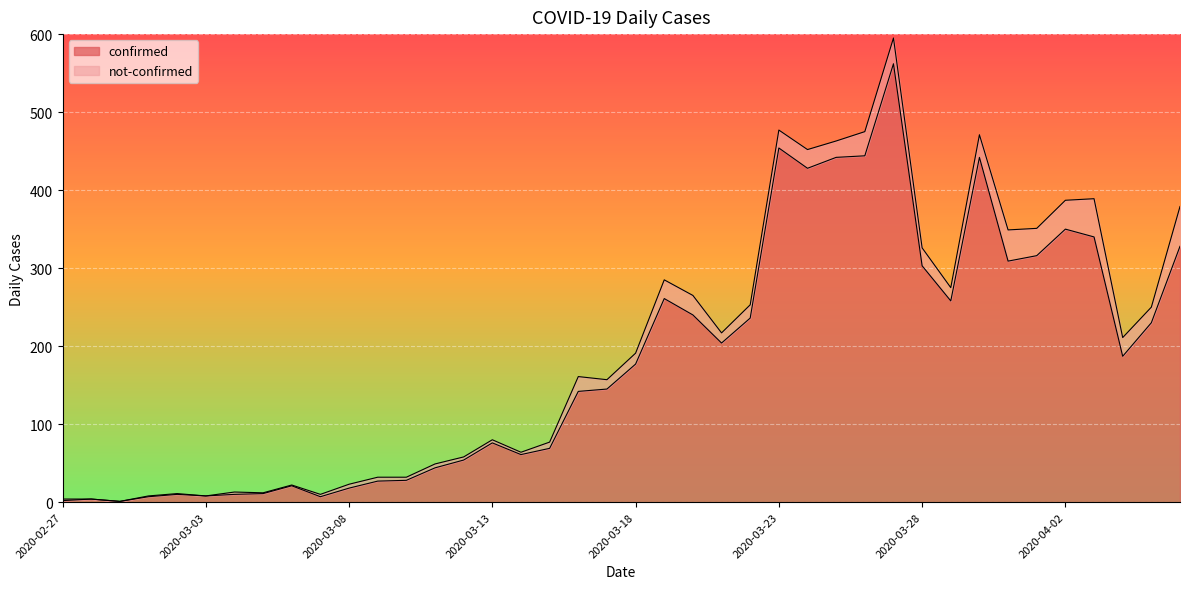

Read the value at 2020-03-31.

309